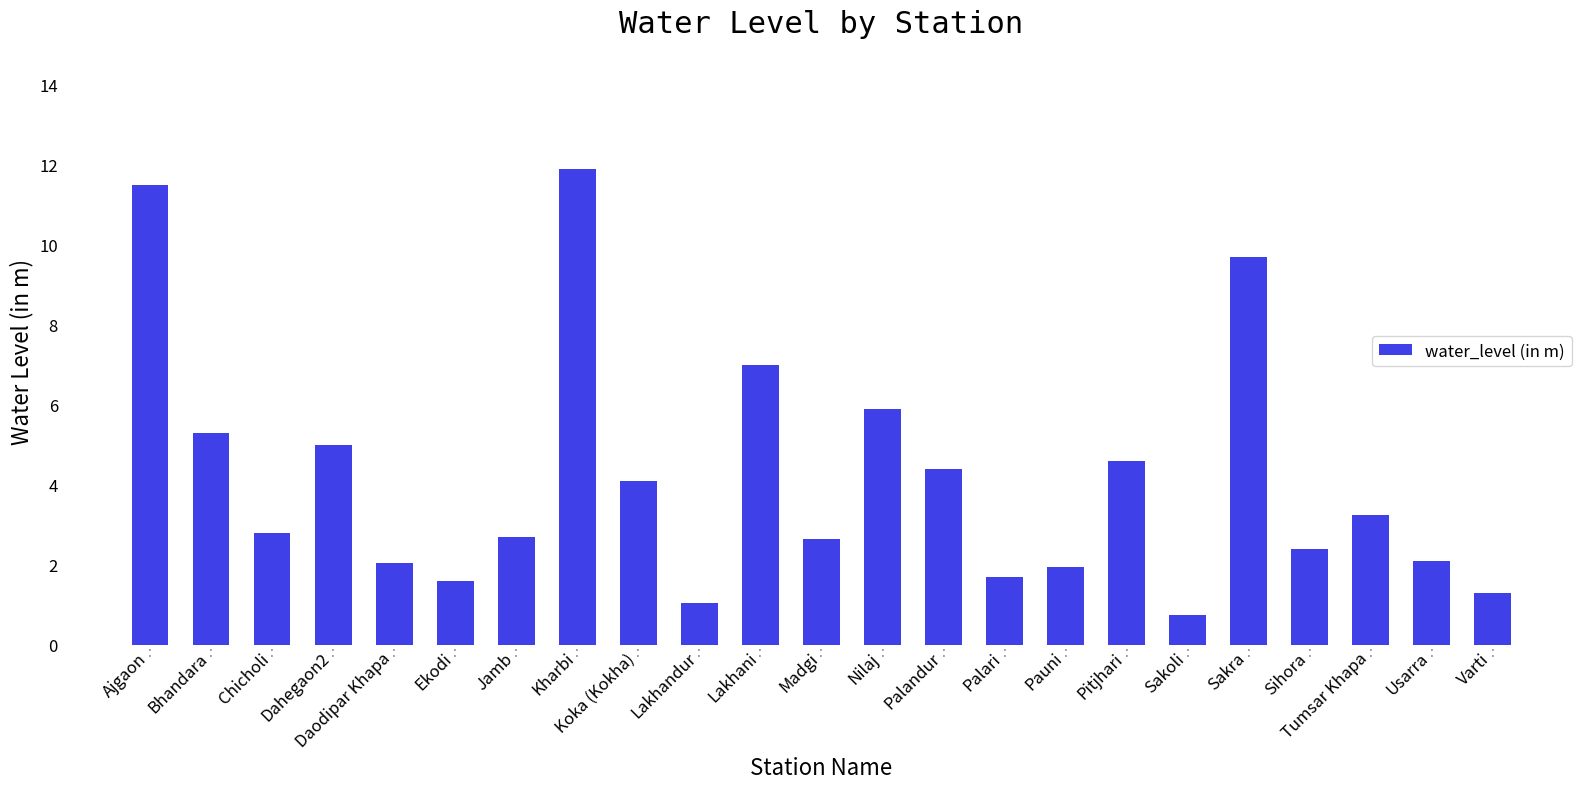

What is the label of the 16th bar from the right?

Kharbi